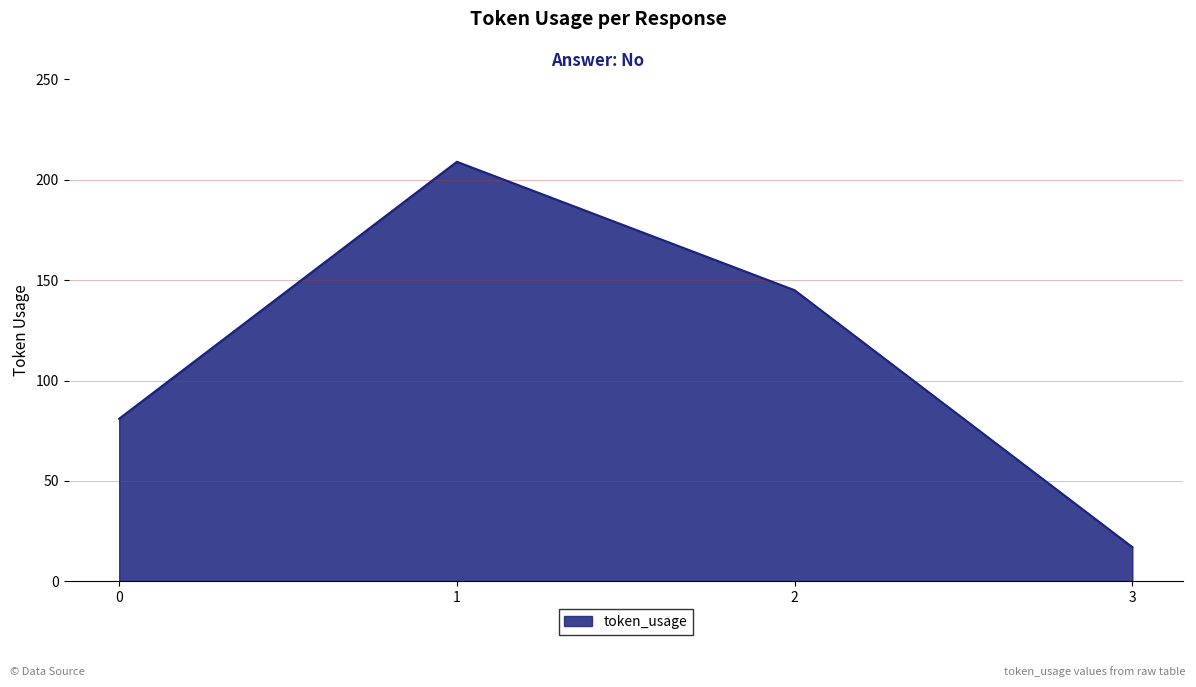

What is the difference between the maximum and minimum values?

192